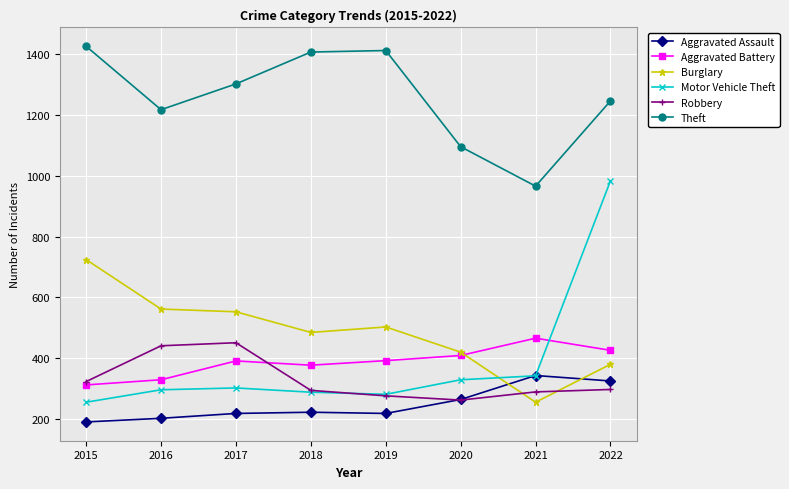

What is the difference between the second highest and minimum values in the Aggravated Assault series?

135